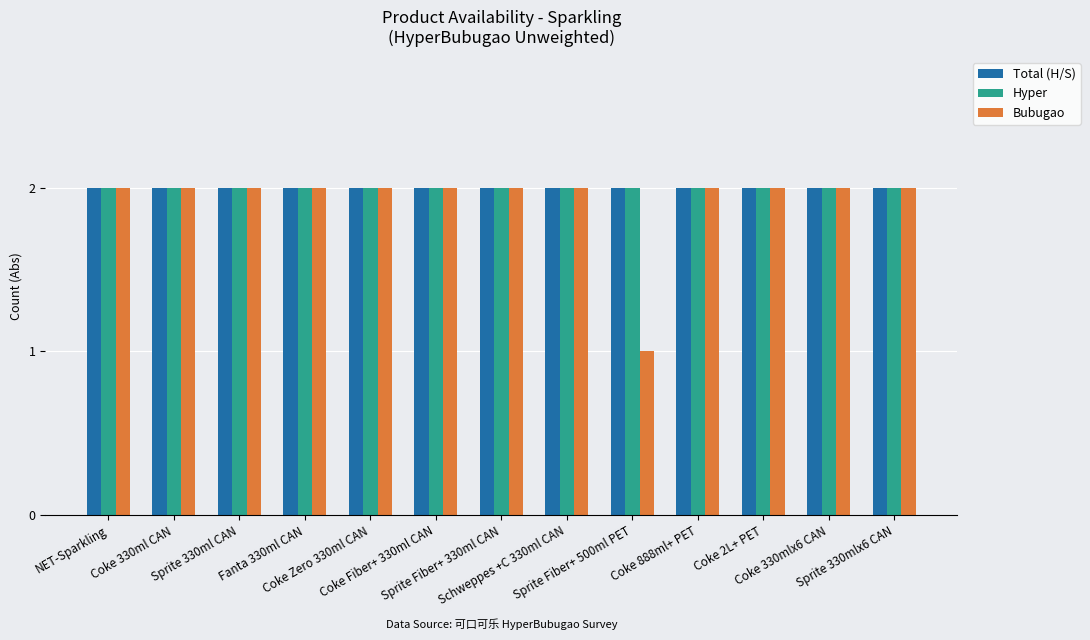

How many groups of bars are there?

13